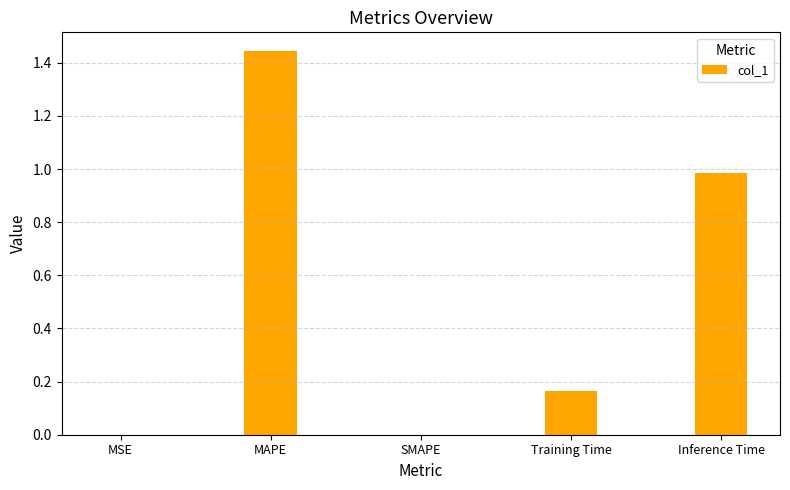

How many distinct data groups are displayed?

1